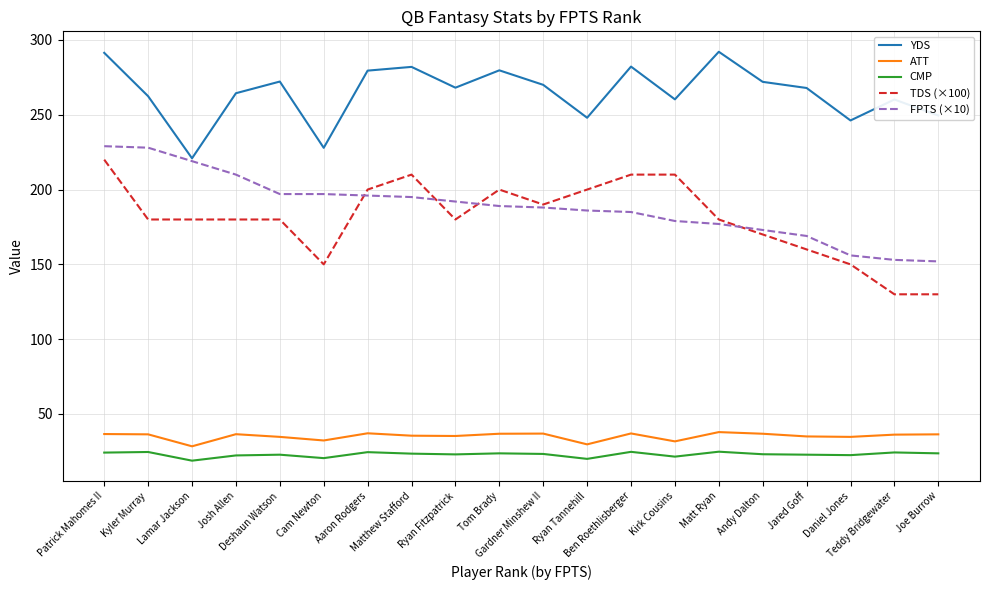

Rank the series at Kirk Cousins from lowest to highest value.

CMP, ATT, FPTS (×10), TDS (×100), YDS